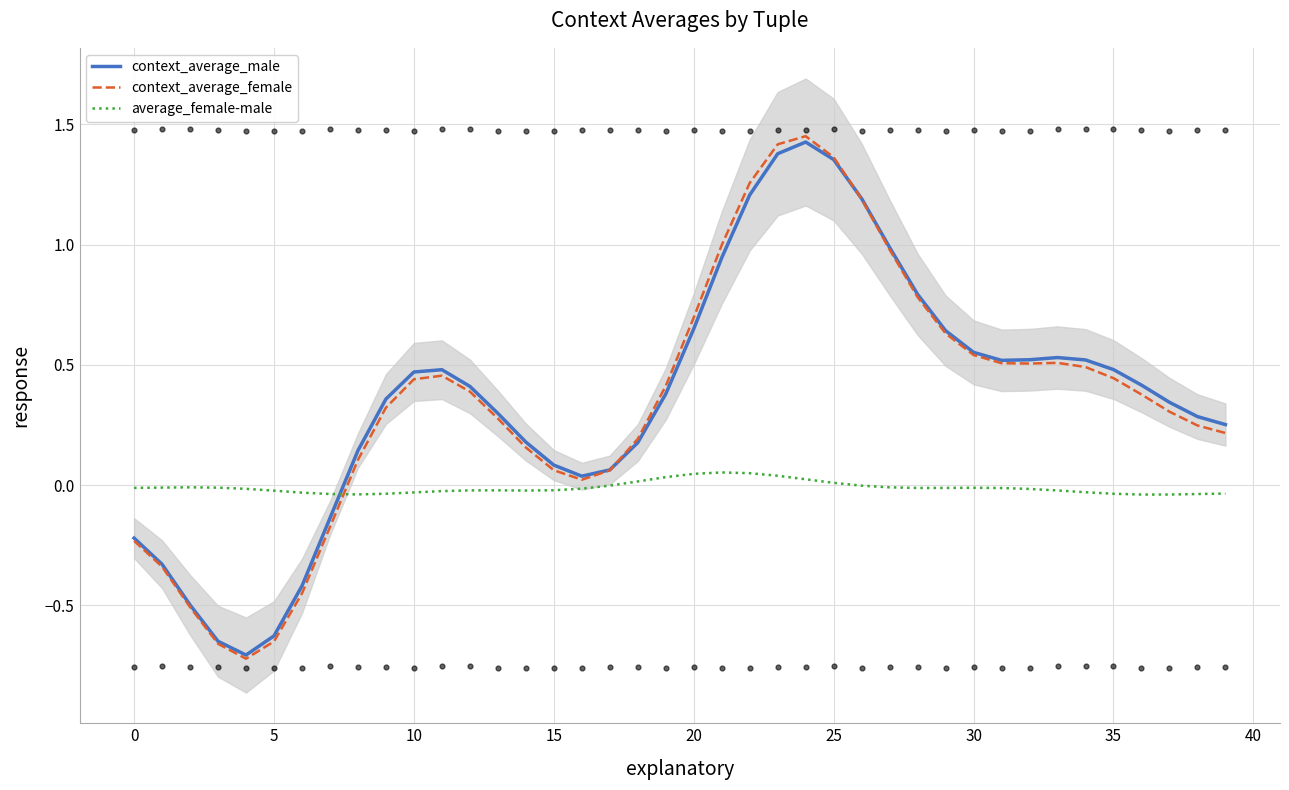

At which category is the sum across all series the highest?

24